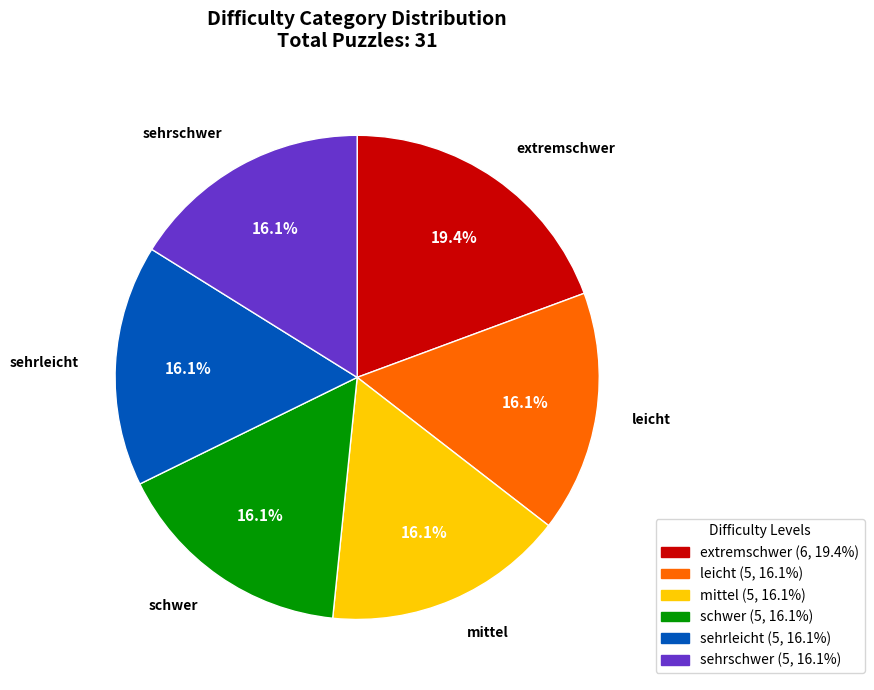

How much of the chart is everything except extremschwer?

80.6%